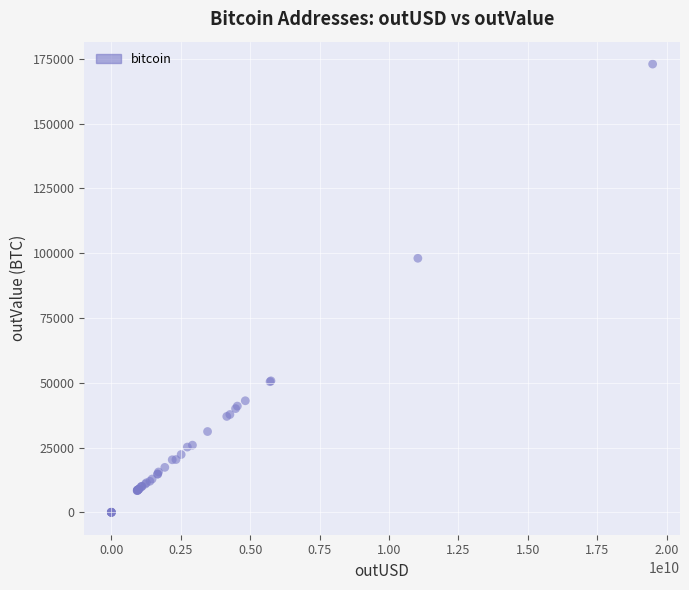

What Y value in the scatter plot is closest to 86480?

98028.8